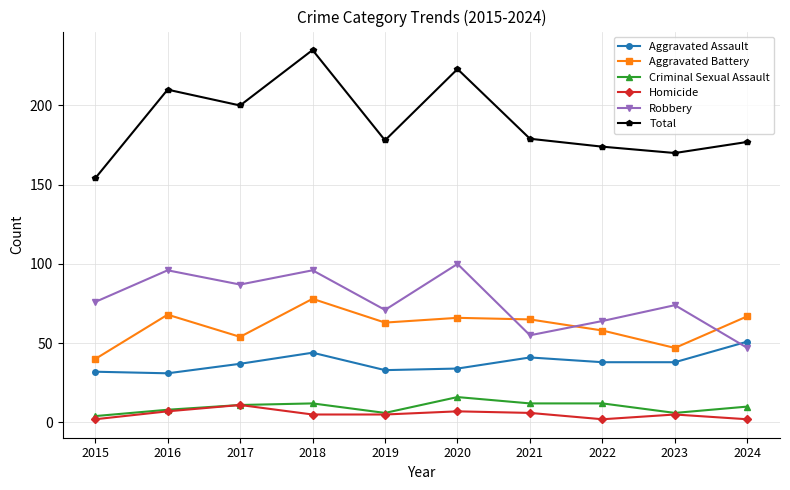

True or false: Total and Aggravated Assault cross at least once.

False